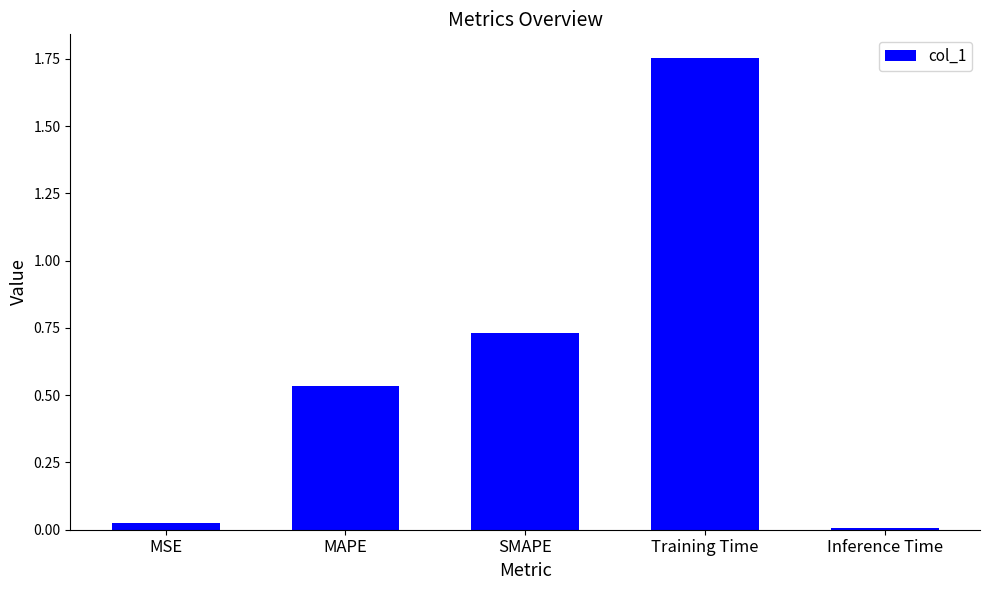

What is the difference between the values at Training Time and Inference Time?

1.7